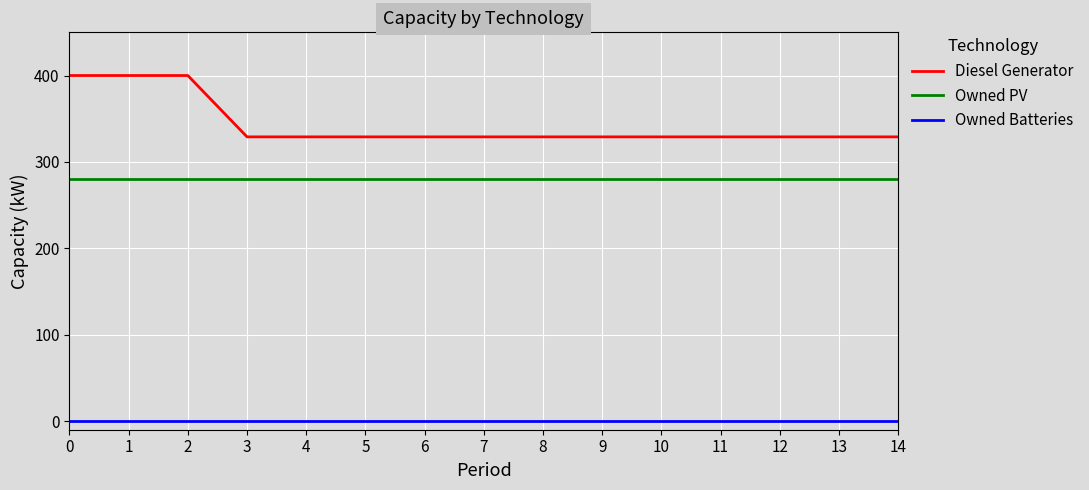

Between 0 and 9, which series saw the biggest shift?

Diesel Generator